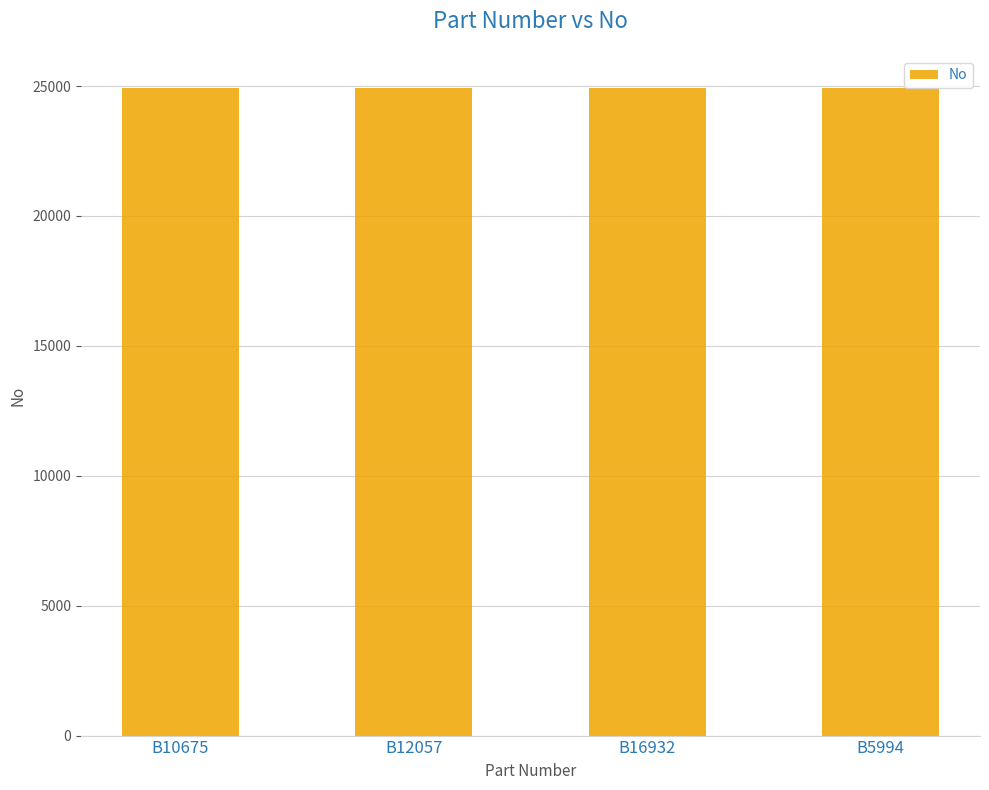

Count the number of data series in this chart.

1